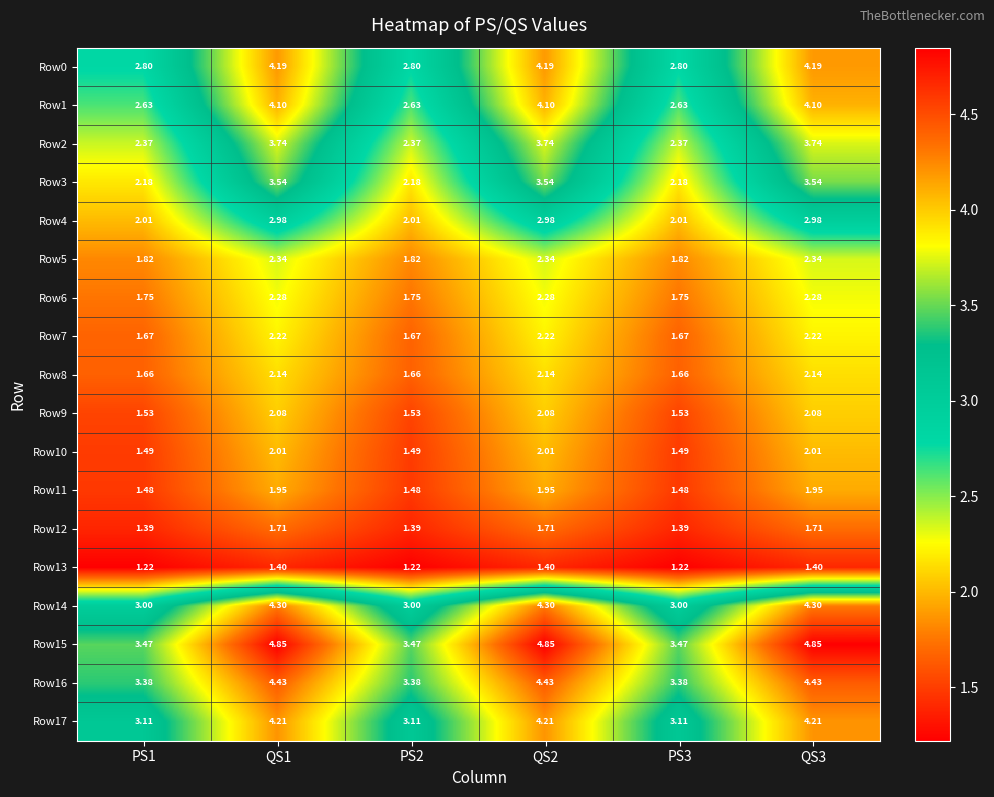

Is the value of Row11 at QS1 greater than the value of Row0 at QS2?

No